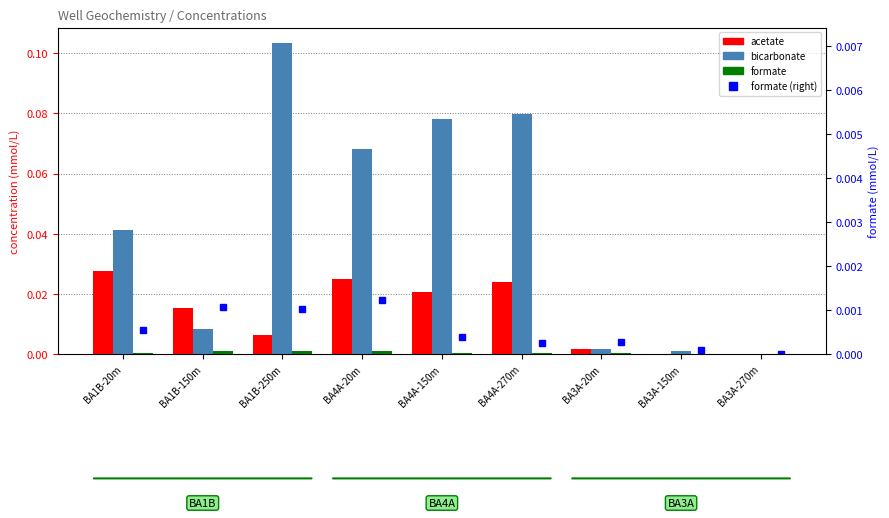

Reading left to right, transcribe all the data shown in this chart.

acetate: 0.0	0.0	0.0	0.0	0.0	0.0	0.0	0.0	0.0
bicarbonate: 0.0	0.0	0.1	0.1	0.1	0.1	0.0	0.0	0.0
formate: 0.0	0.0	0.0	0.0	0.0	0.0	0.0	0.0	0.0
formate (right axis): 0.0	0.0	0.0	0.0	0.0	0.0	0.0	0.0	0.0